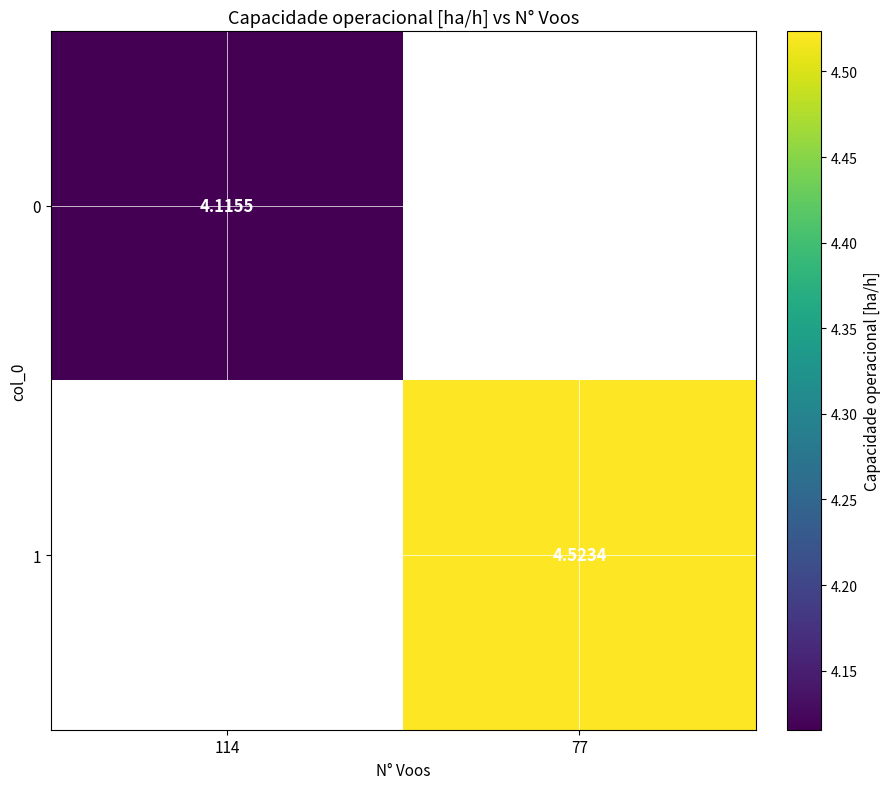

True or false: 0 has a value of 4.1 at 114.

True